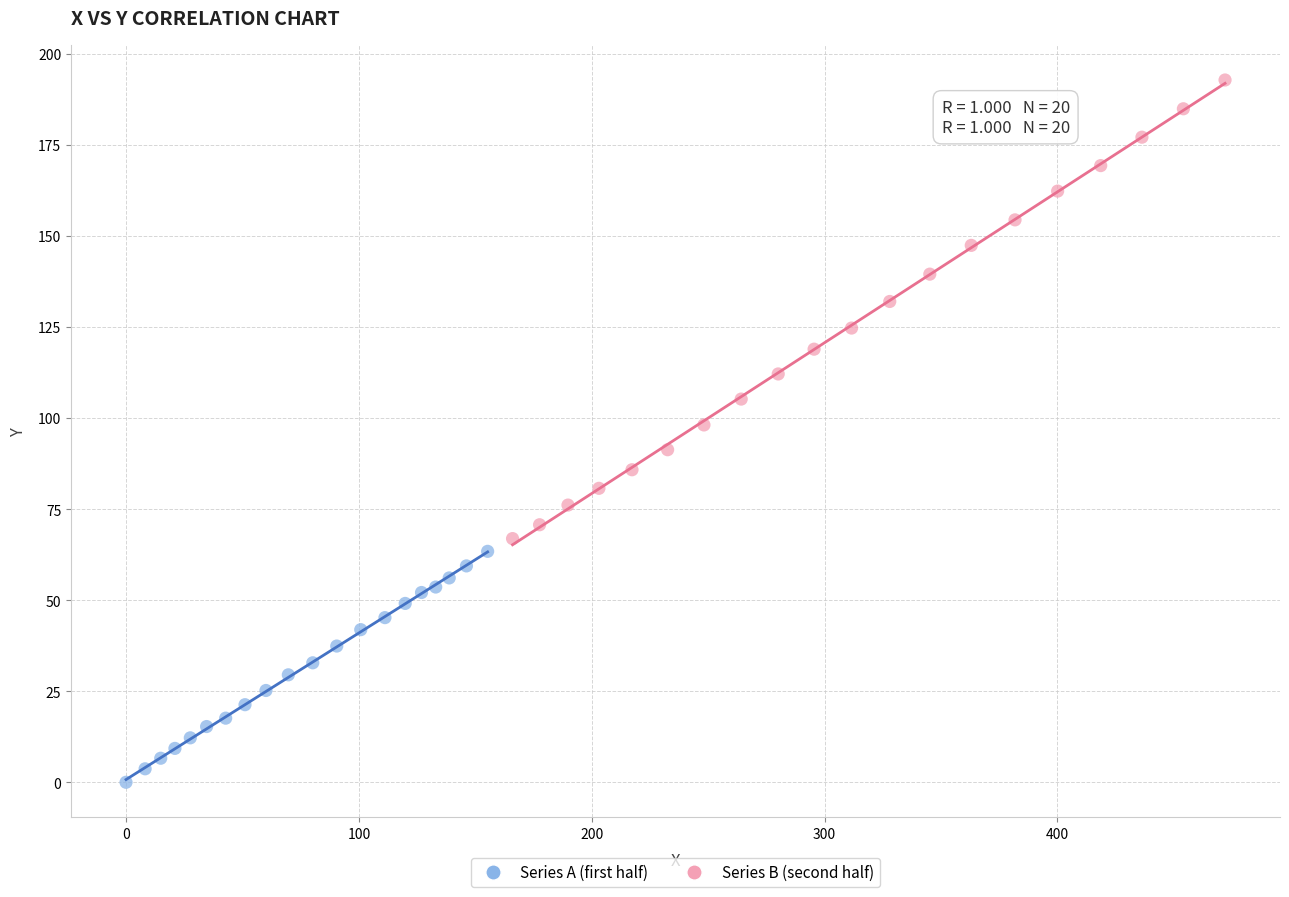

What are all the series names shown in the legend?

Series A (first half), Series B (second half)